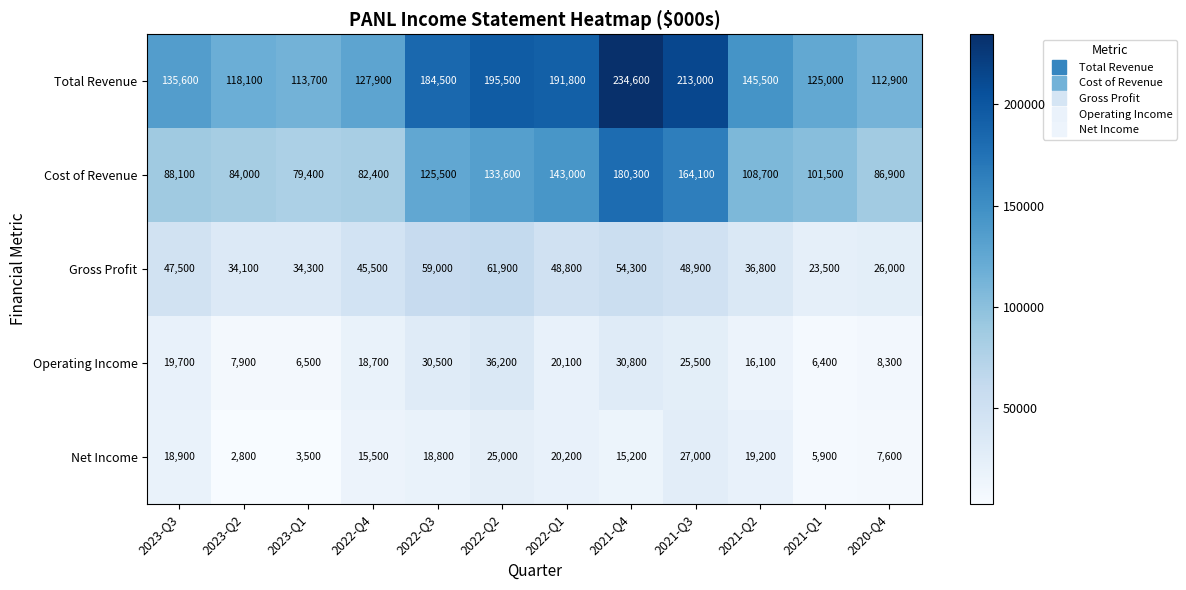

What is the sum of all Net Income values?

179600